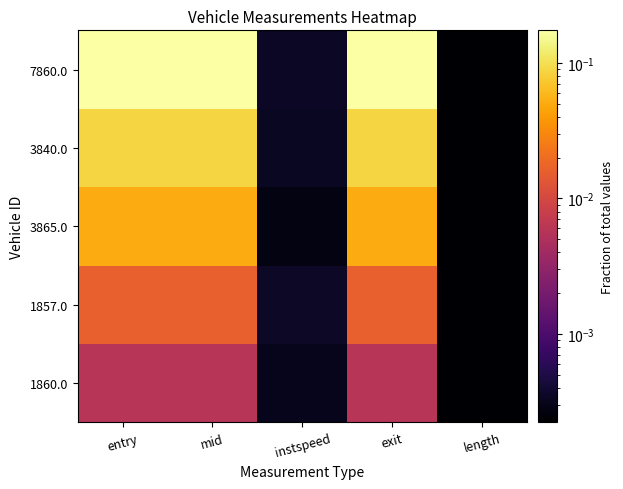

Rank the series by their maximum value, from lowest to highest.

1860.0, 1857.0, 3865.0, 3840.0, 7860.0